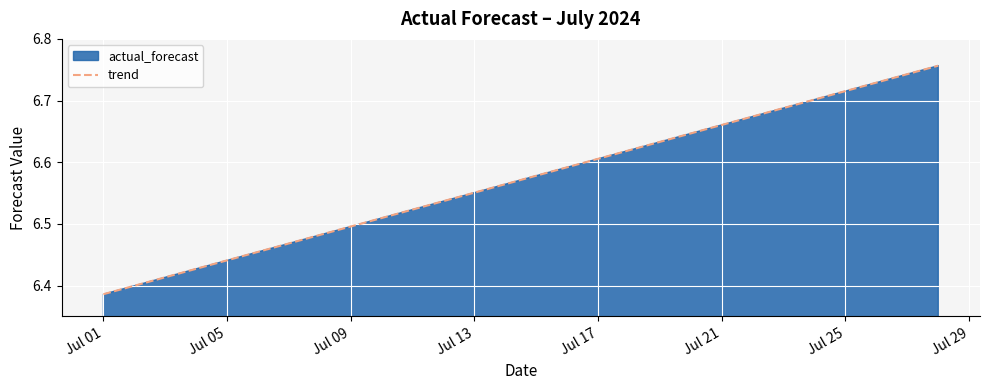

Approximately how many times larger is the value at Jul 17 compared to Jul 13?

1.0